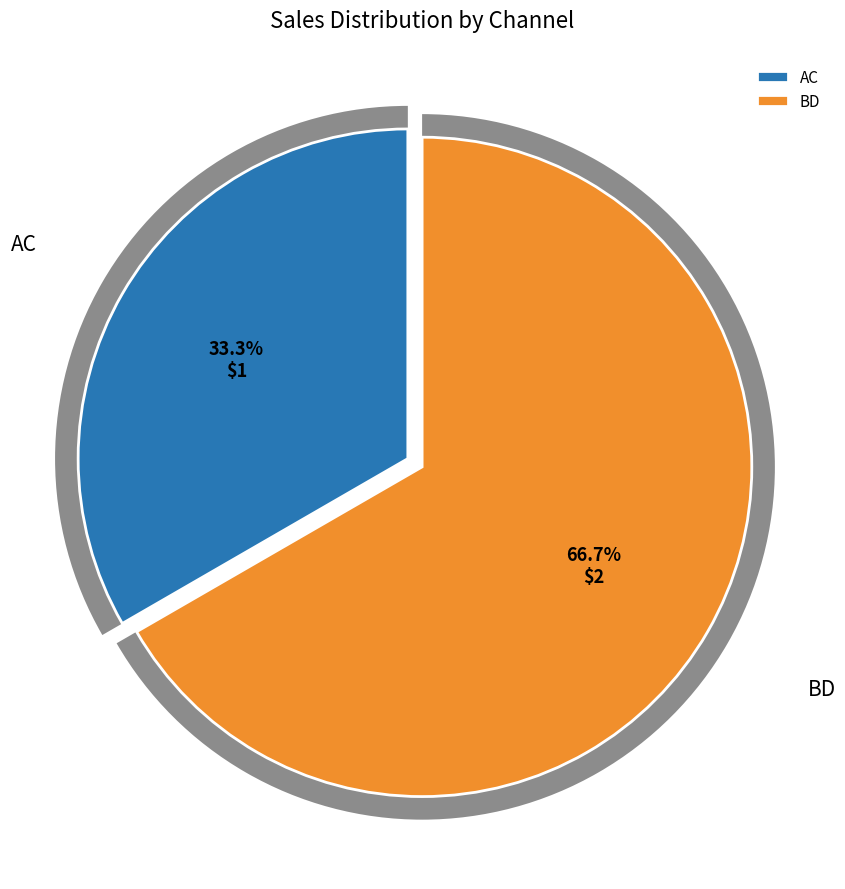

To the nearest percent, what is the combined percentage of AC and BD?

100%